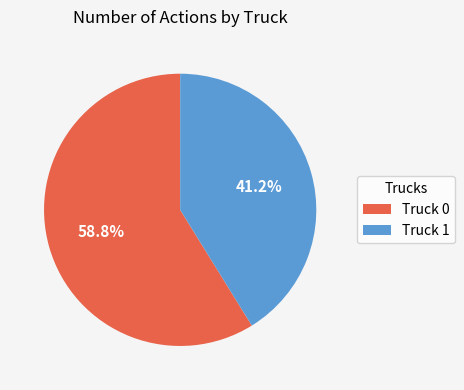

Do Truck 0 and Truck 1 together represent more than half of the pie?

Yes